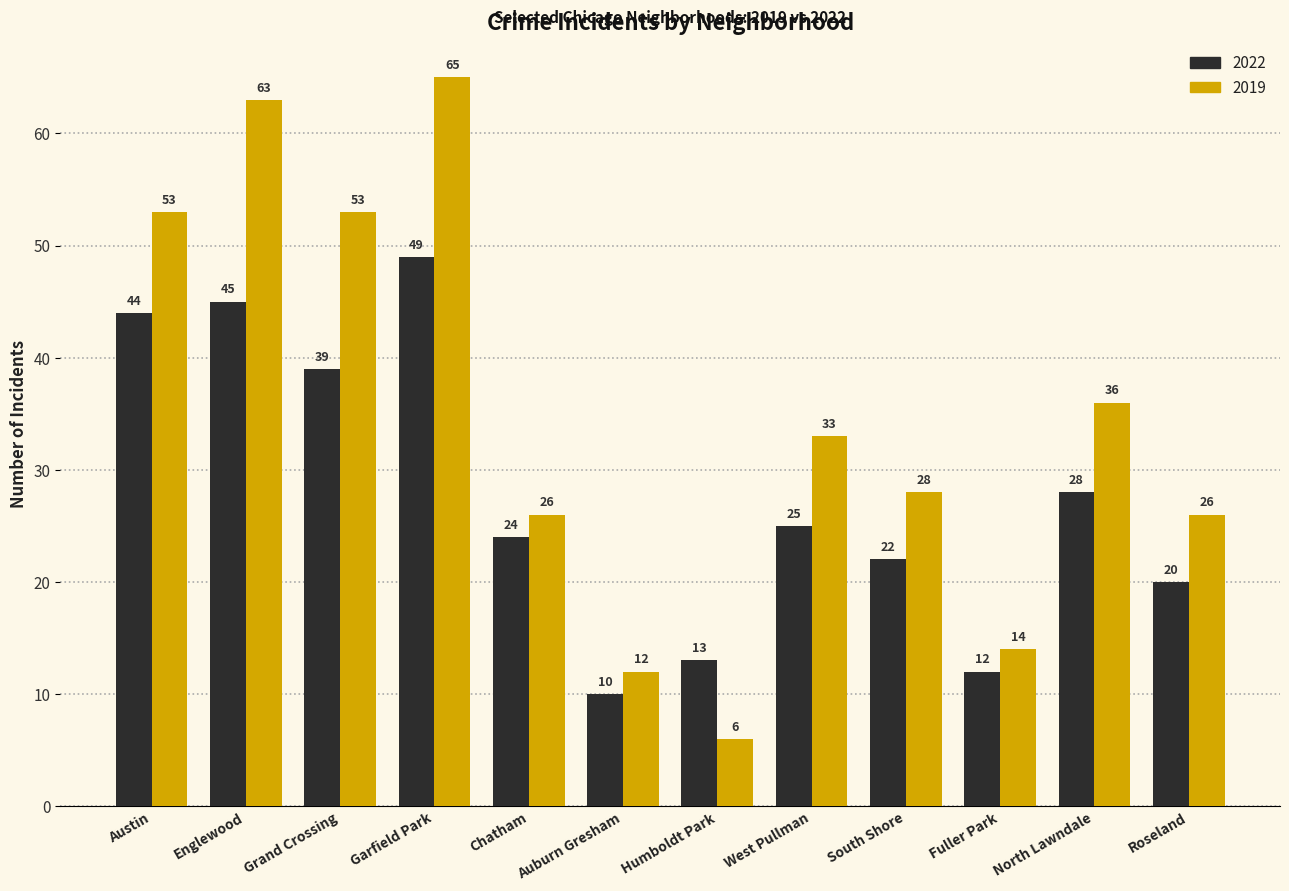

How many data points in 2022 are less than 25?

6